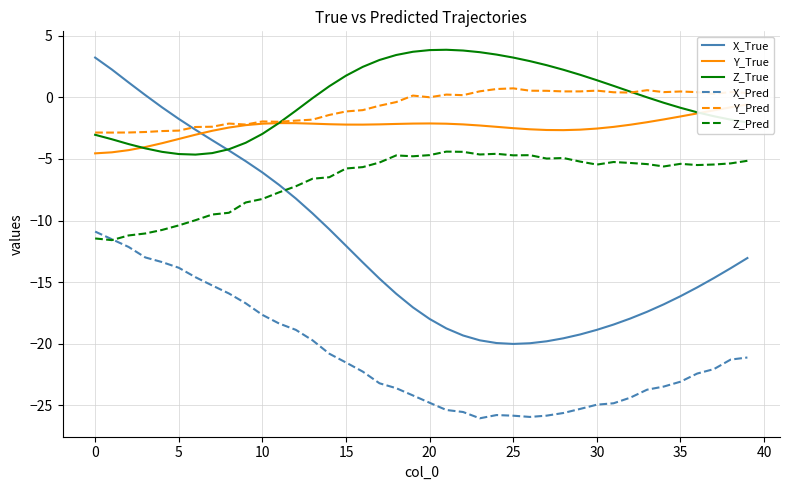

True or false: X_True has a value of -13.7 at 12.

False